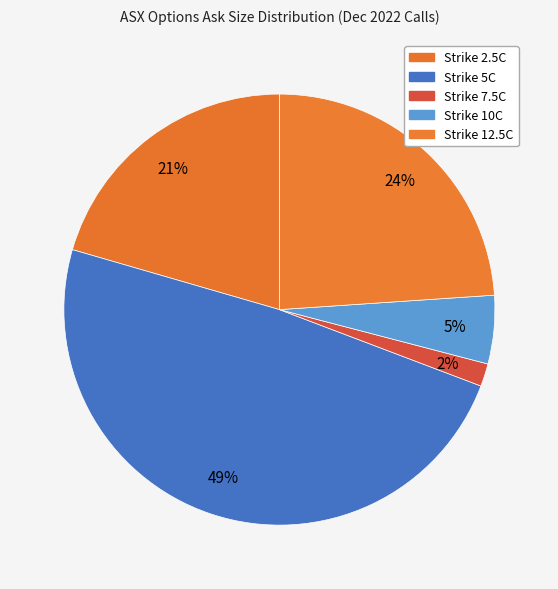

Count the number of slices in the pie.

5